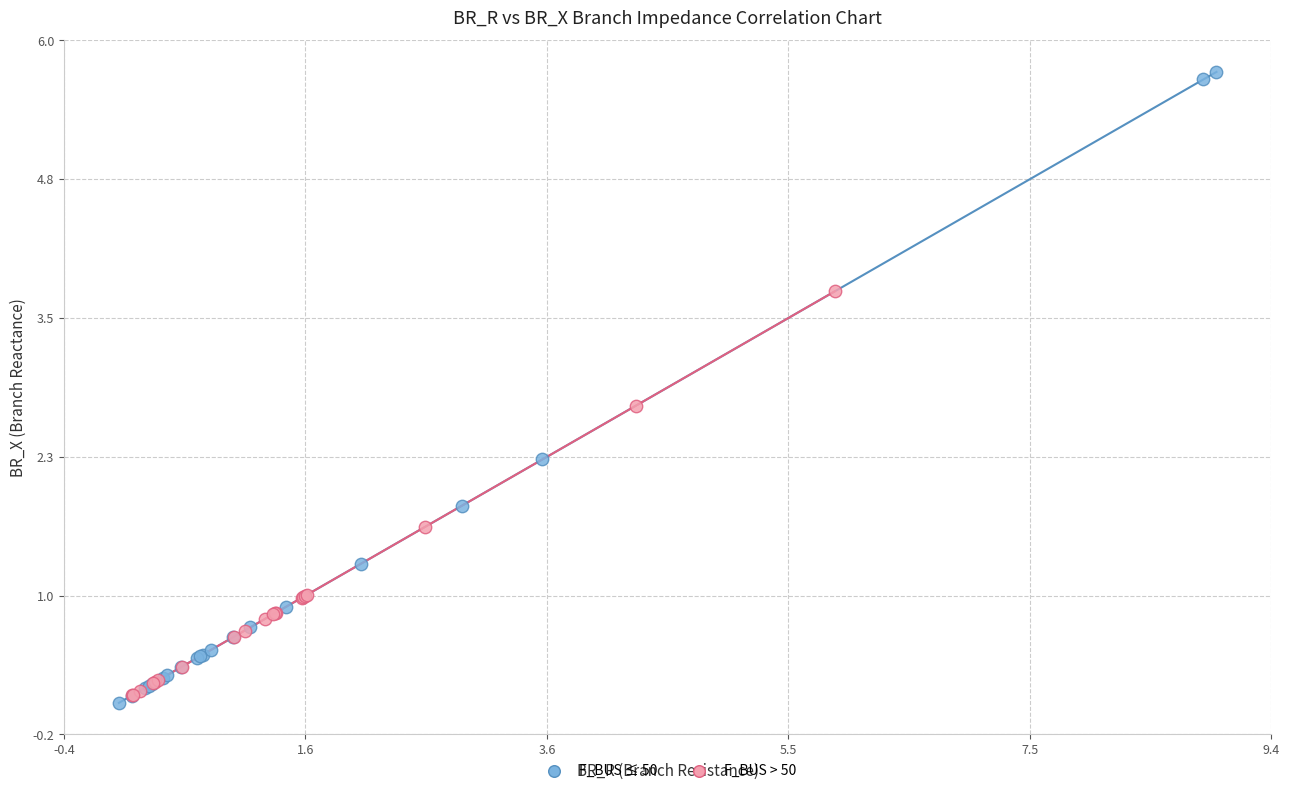

Which series contains the lowest Y value?

F_BUS ≤ 50